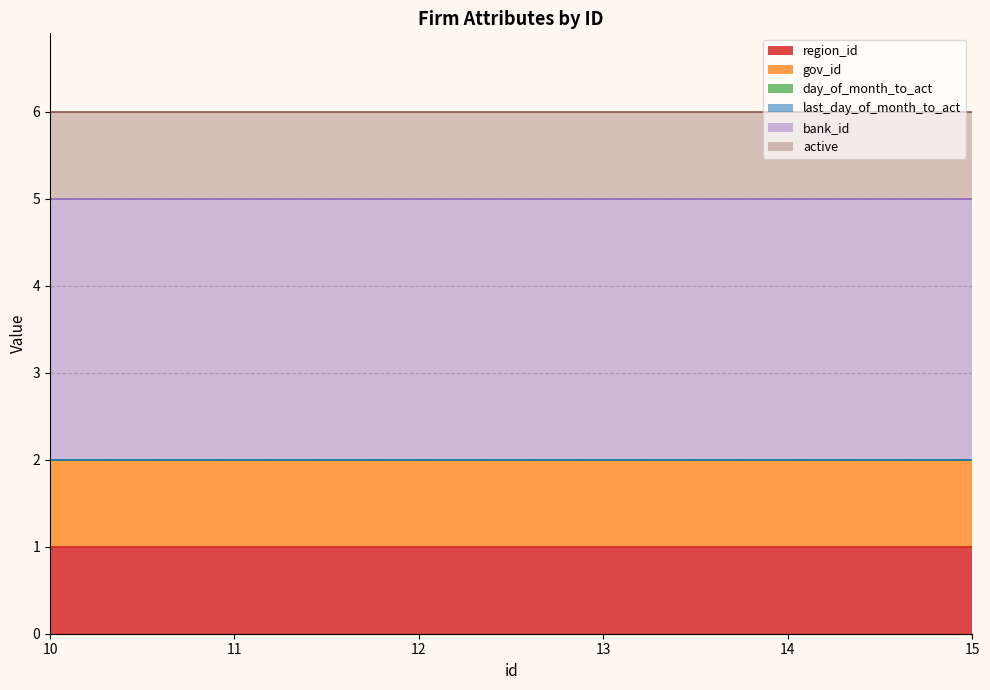

Which series has the largest range (max minus min)?

region_id